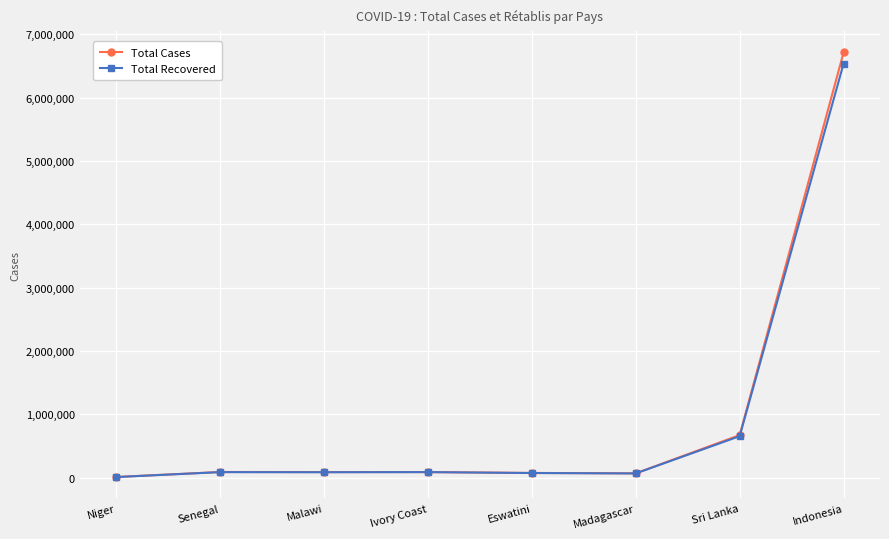

What is the greatest value displayed?

6717395